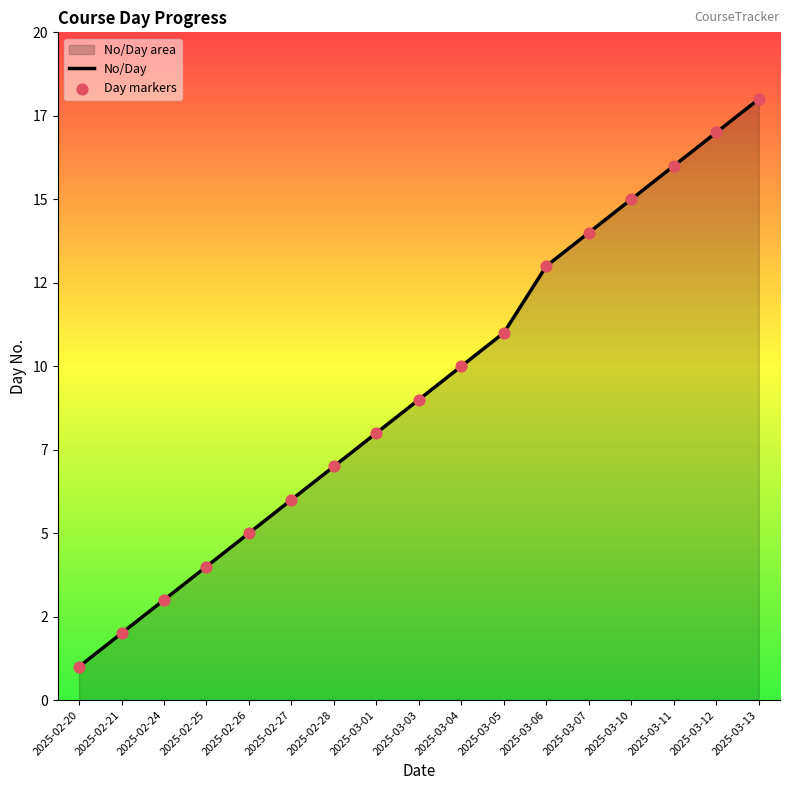

Which series reaches the maximum Y coordinate?

No/Day